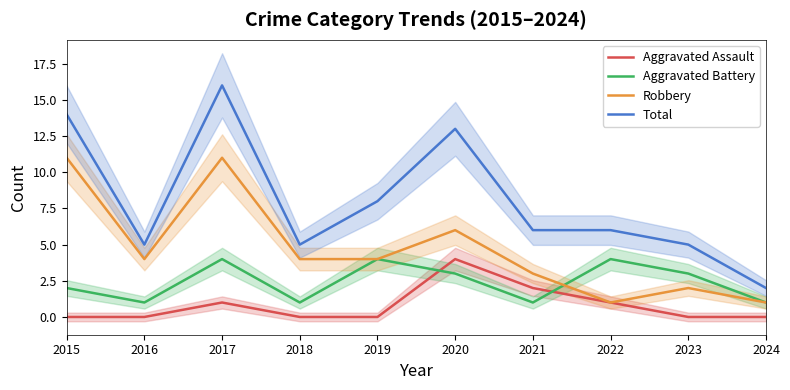

How many interior local valleys does the Robbery series have?

2